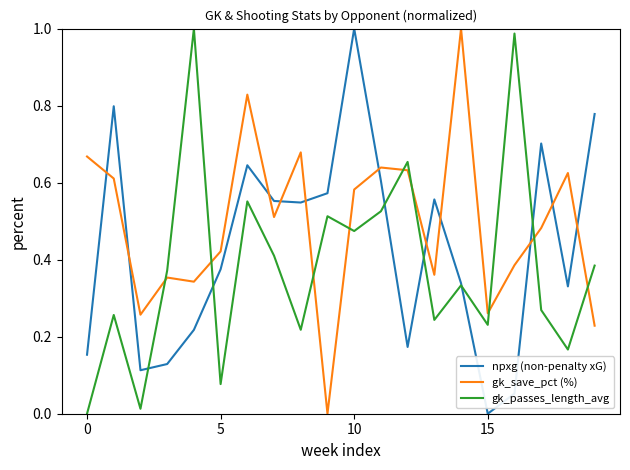

Does the chart have visible grid lines?

No